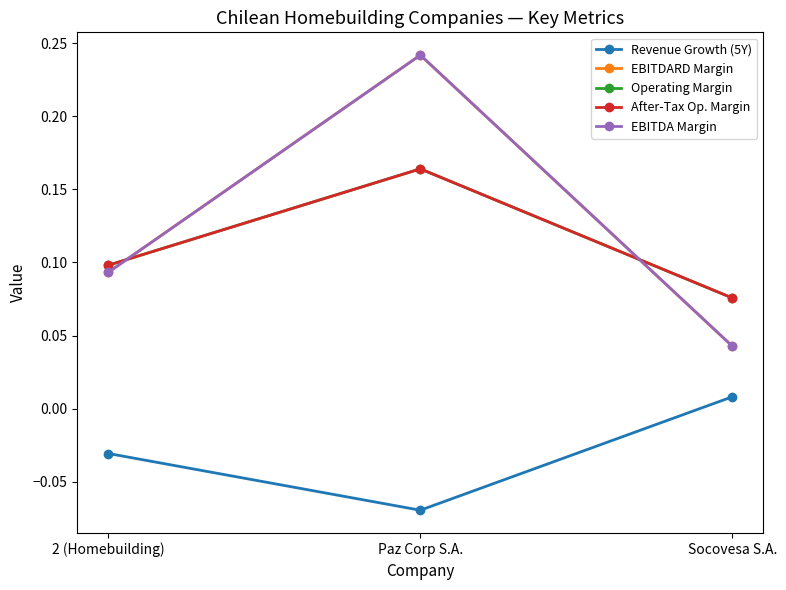

Rank the series by their maximum value, from highest to lowest.

EBITDARD Margin, EBITDA Margin, Operating Margin, After-Tax Op. Margin, Revenue Growth (5Y)